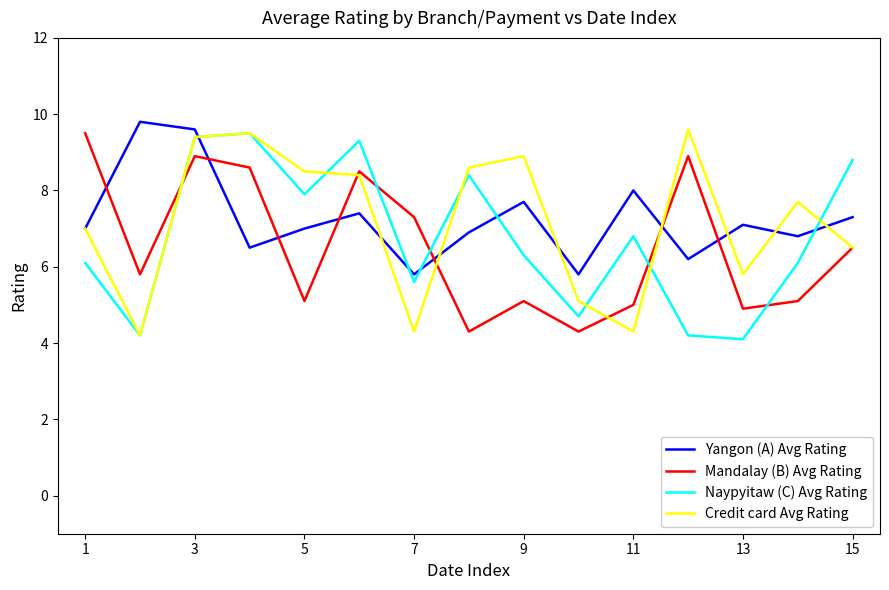

What is the lowest value of the Yangon (A) Avg Rating series?

5.8